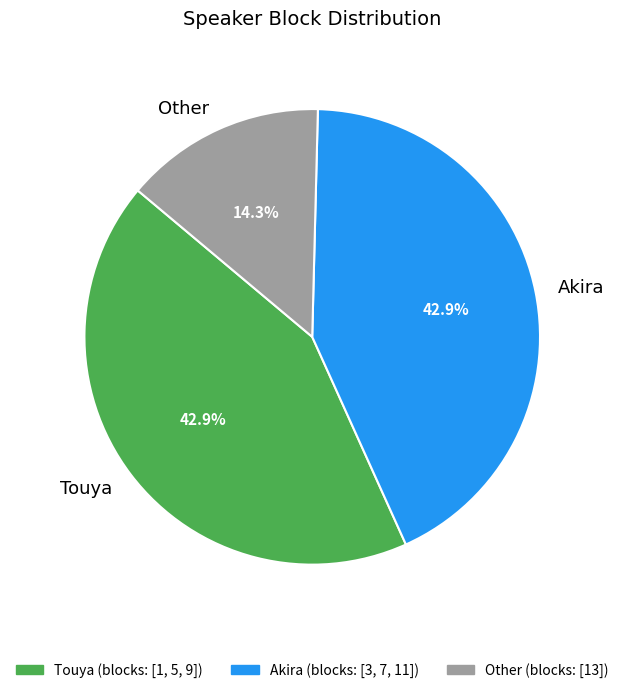

Which slice is the smallest?

Other